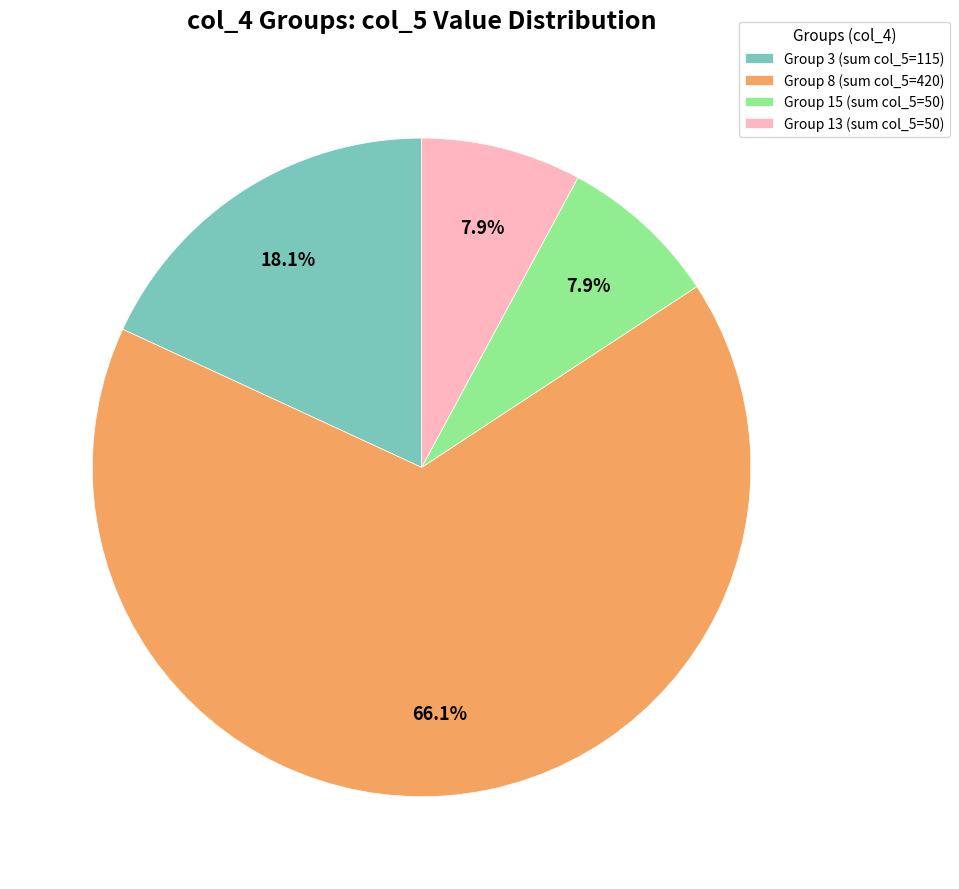

What portion of the pie excludes Group 15 (sum col_5=50)?

92.1%